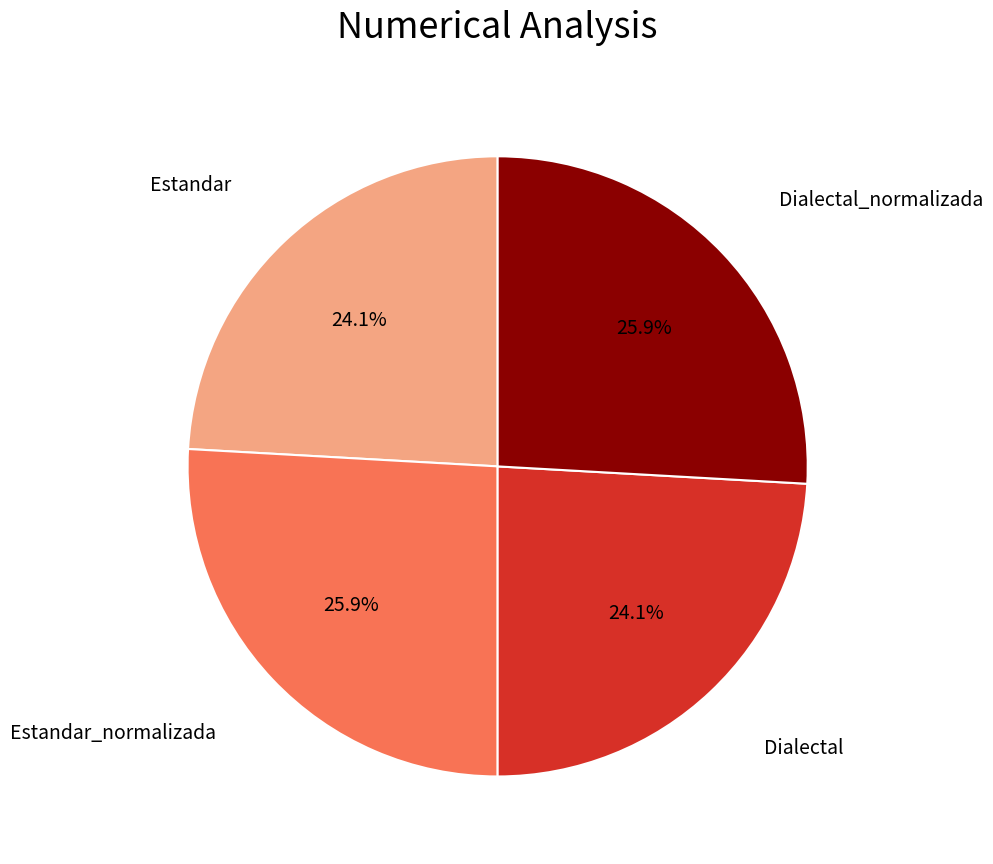

Does any single category account for the majority?

No